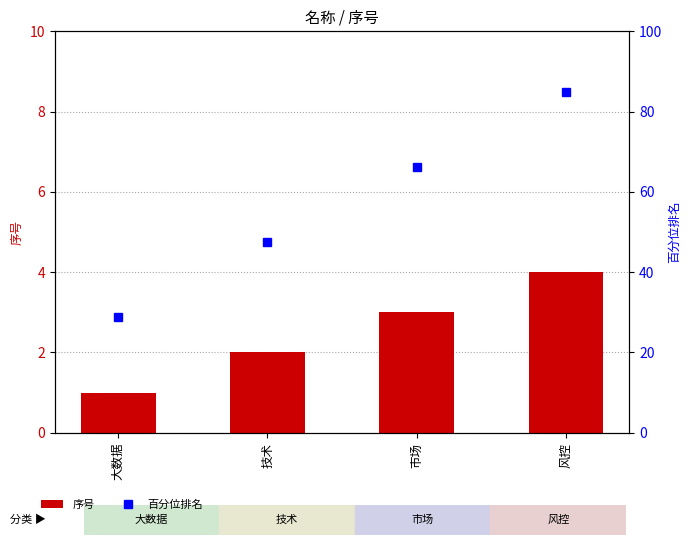

How many groups of bars are there?

4